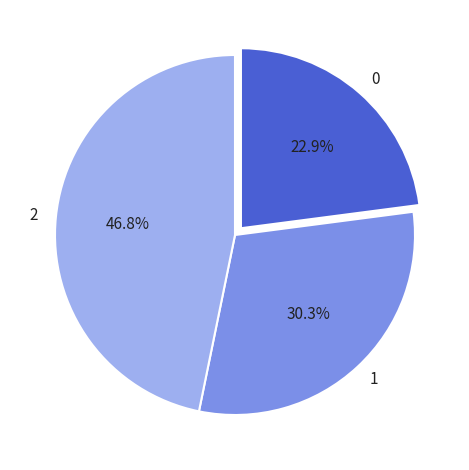

How many segments does this pie chart have?

3